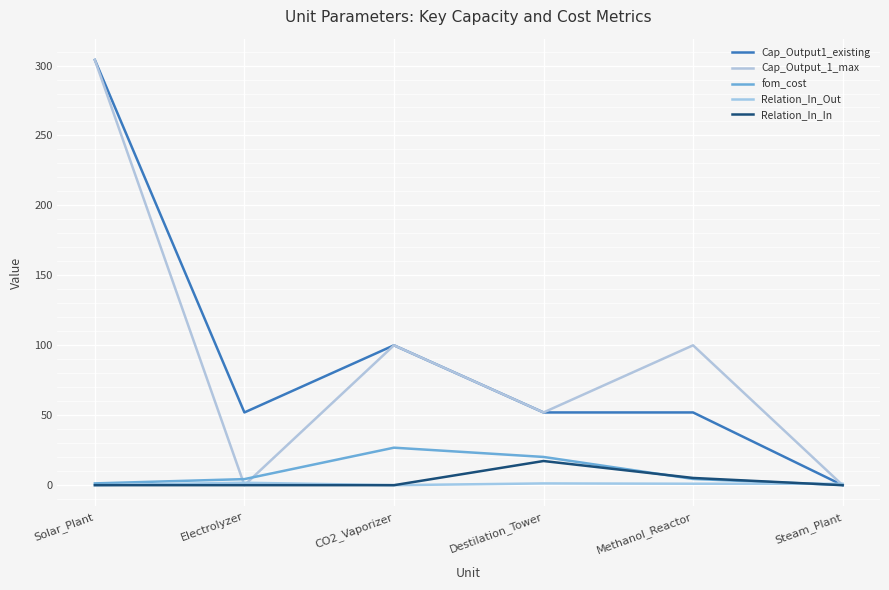

True or false: Relation_In_In has a value of 2.8 at Methanol_Reactor.

False